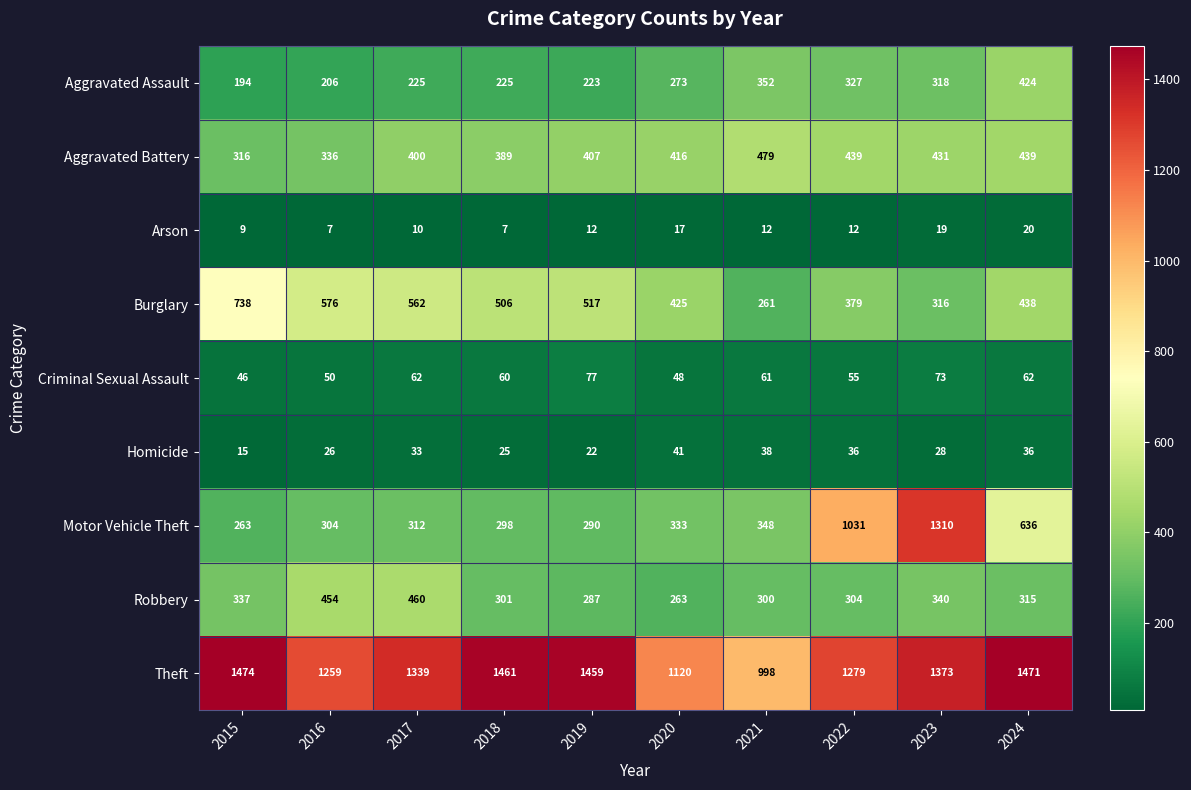

How many data points does each series have?

10